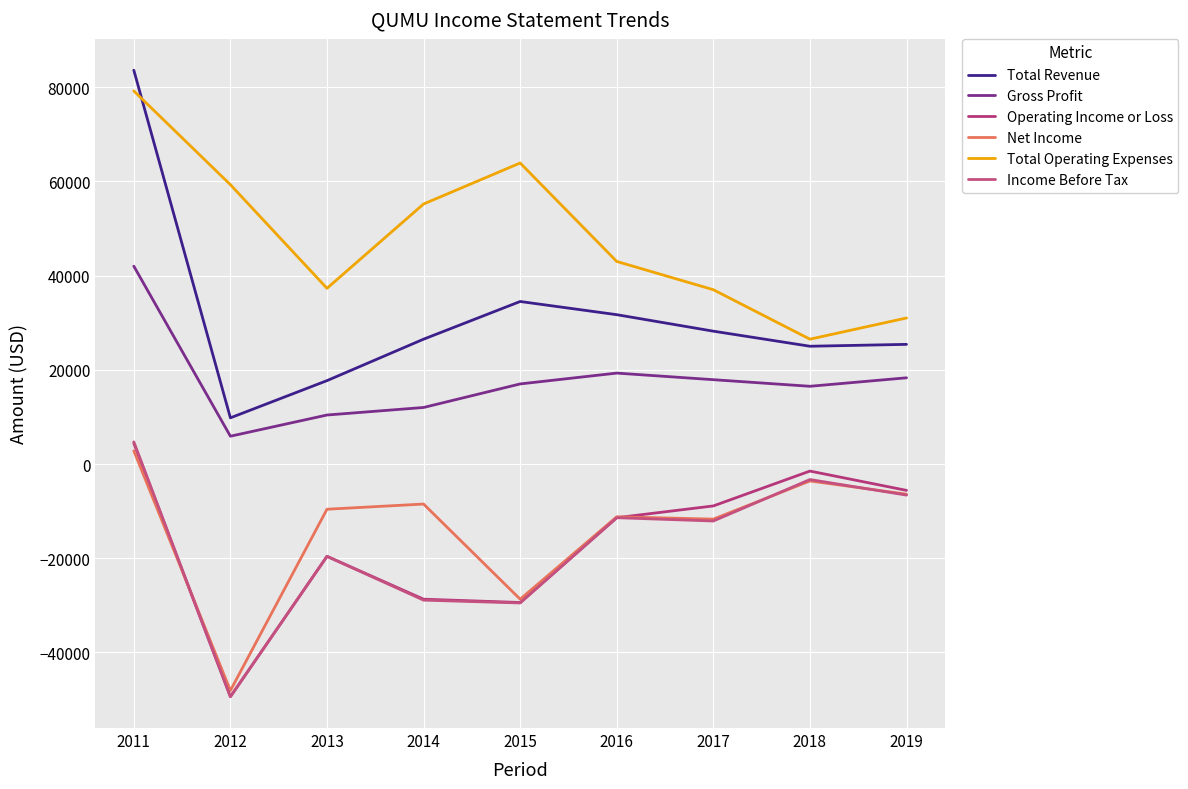

Reading right to left, list all the values displayed in this chart.

Total Revenue: 25400	25000	28200	31700	34500	26500	17700	9800	83600
Gross Profit: 18300	16500	17900	19300	17000	12000	10400	5900	42000
Operating Income or Loss: -5600	-1500	-8900	-11400	-29400	-28700	-19600	-49400	4400
Net Income: -6400	-3600	-11700	-11200	-28700	-8500	-9600	-48100	2800
Total Operating Expenses: 31000	26500	37000	43000	63900	55200	37300	59300	79200
Income Before Tax: -6600	-3300	-12100	-11400	-29500	-28900	-19600	-49400	4700